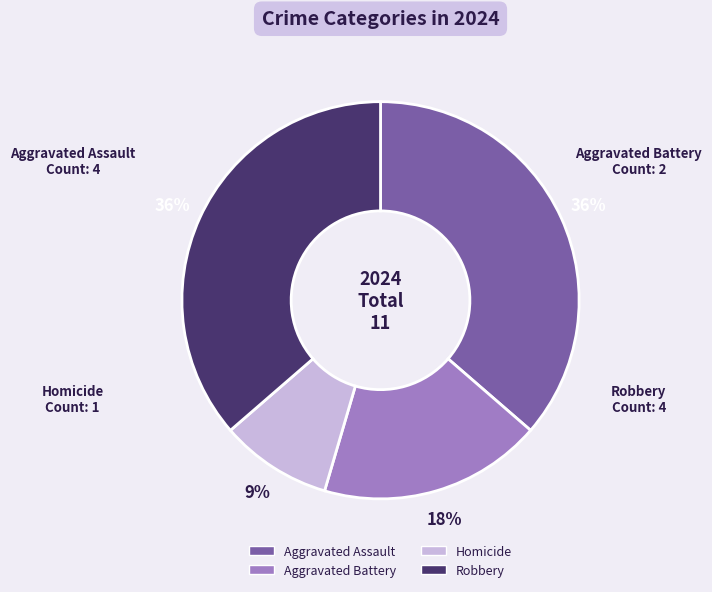

Approximately how many times larger is the value at Robbery compared to Aggravated Battery?

2.0